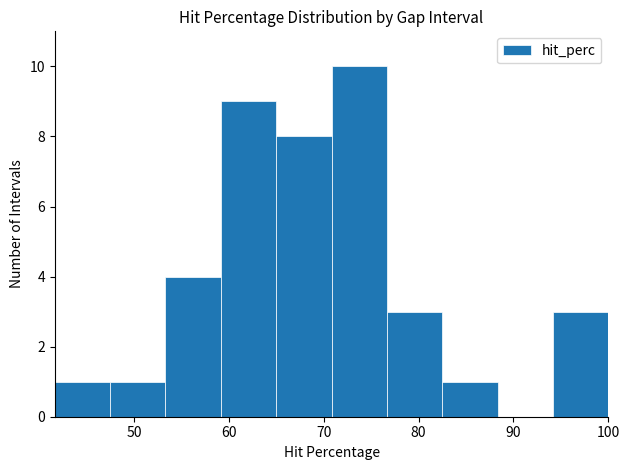

Reading left to right, transcribe this chart: for each bar, give the range it covers on the x-axis and its height. Neither the bar edges nor the heights are printed on the chart, so give them approximately, as read against the axes.

42 to 48: 1
48 to 53: 1
53 to 59: 4
59 to 65: 9
65 to 71: 8
71 to 77: 10
77 to 83: 3
83 to 88: 1
88 to 94: 0
94 to 100: 3